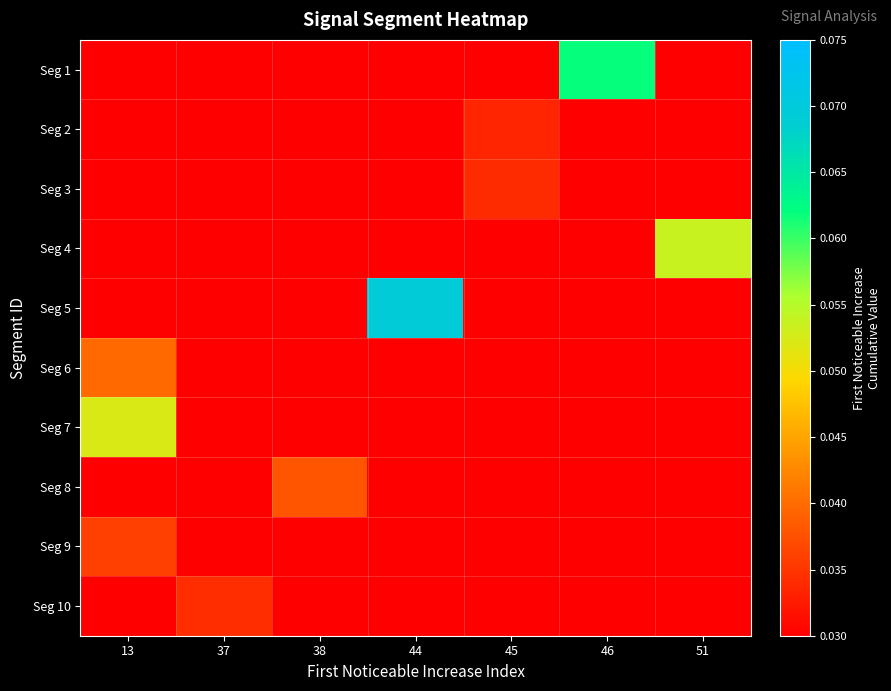

What is the difference between the highest and lowest values at 44?

0.1